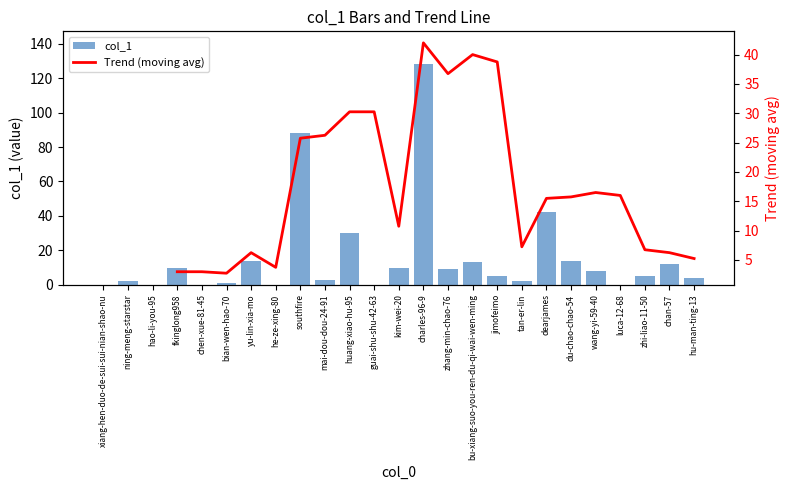

Reading left to right, extract all data points from this chart.

xiang-hen-duo-de-sui-sui-nian-shao-nu=0	ning-meng-starstar=2	hao-li-you-95=0	fkinglong958=10	chen-xue-81-45=0	bian-wen-hao-70=1	yu-lin-xia-mo=14	he-ze-xing-80=0	southfire=88	mai-dou-dou-24-91=3	huang-xiao-hu-95=30	guai-shu-shu-42-63=0	kim-wei-20=10	charles-96-9=128	zhang-min-chao-76=9	bu-xiang-suo-you-ren-du-qi-wai-wen-ming=13	jimofeimo=5	tan-er-lin=2	dearjames=42	du-chao-chao-54=14	wang-yi-59-40=8	luca-12-68=0	zhi-liao-11-50=5	chan-57=12	hu-man-ting-13=4